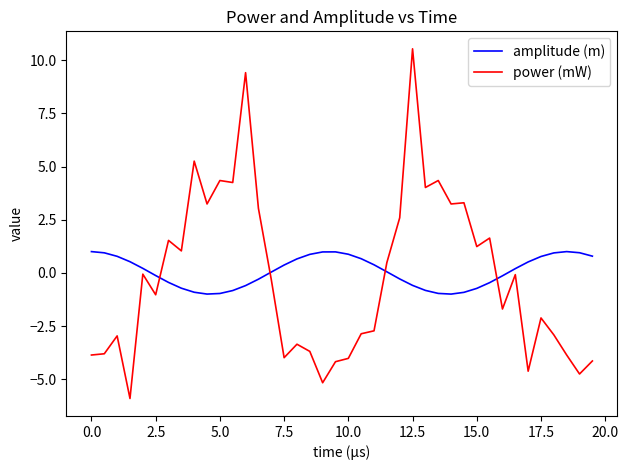

List the series in order of their peak value, lowest first.

amplitude (m), power (mW)